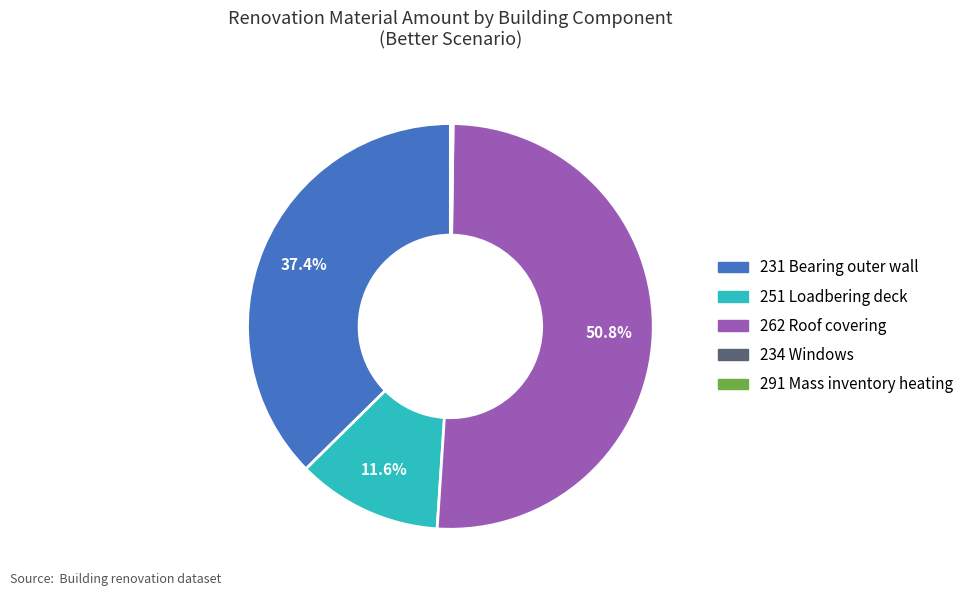

Which category has the biggest portion of the pie?

262 Roof covering